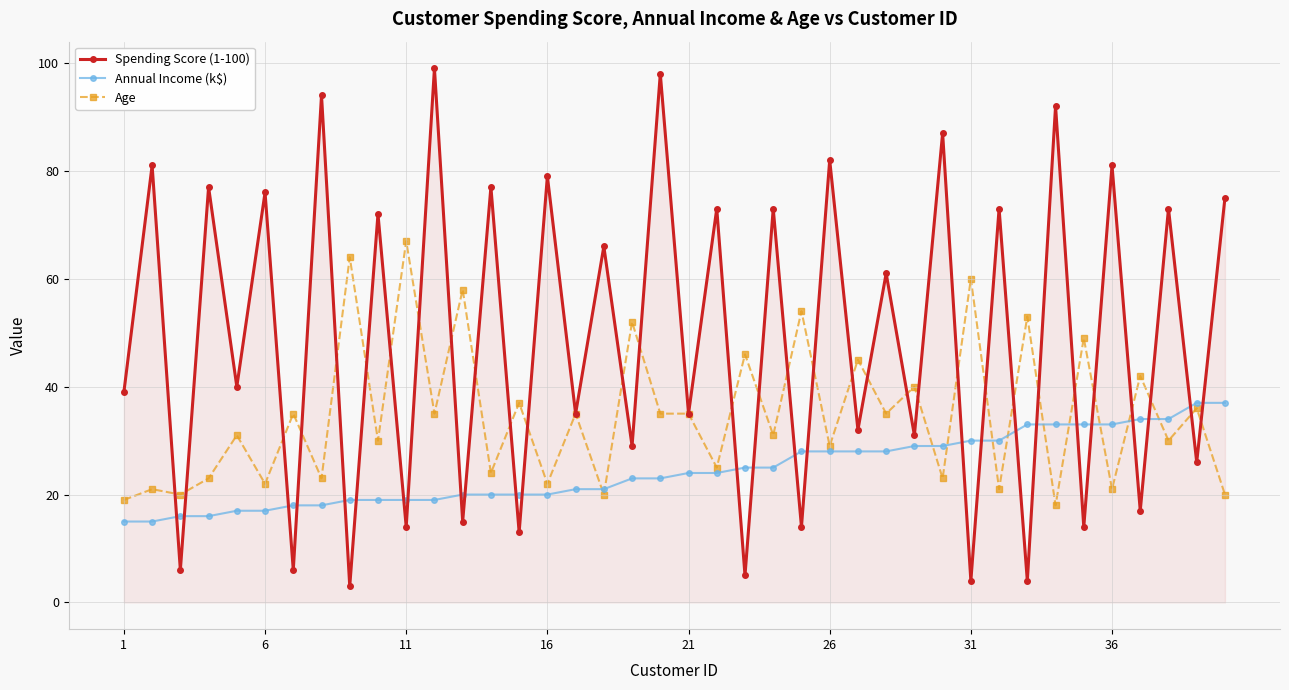

After their last crossing, which series has the higher values: Spending Score (1-100) or Annual Income (k$)?

Spending Score (1-100)